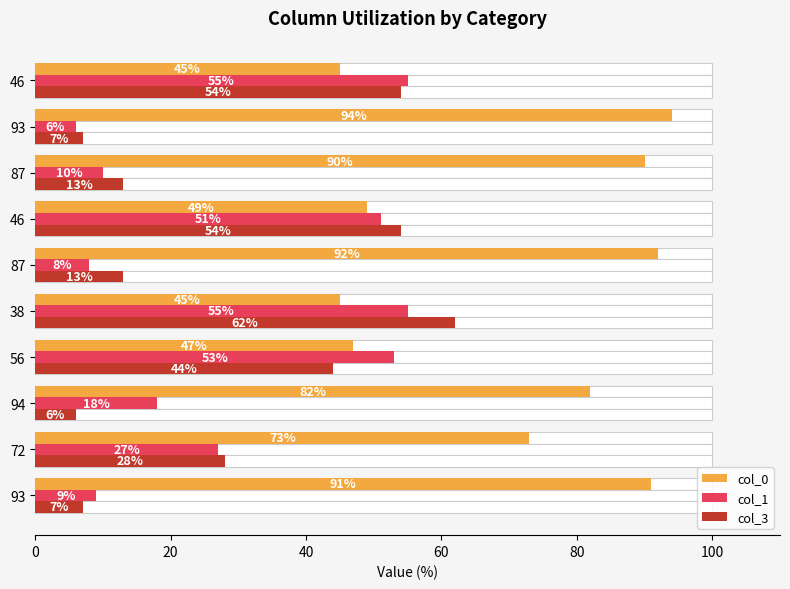

What are all the series names shown in the legend?

col_0, col_1, col_3